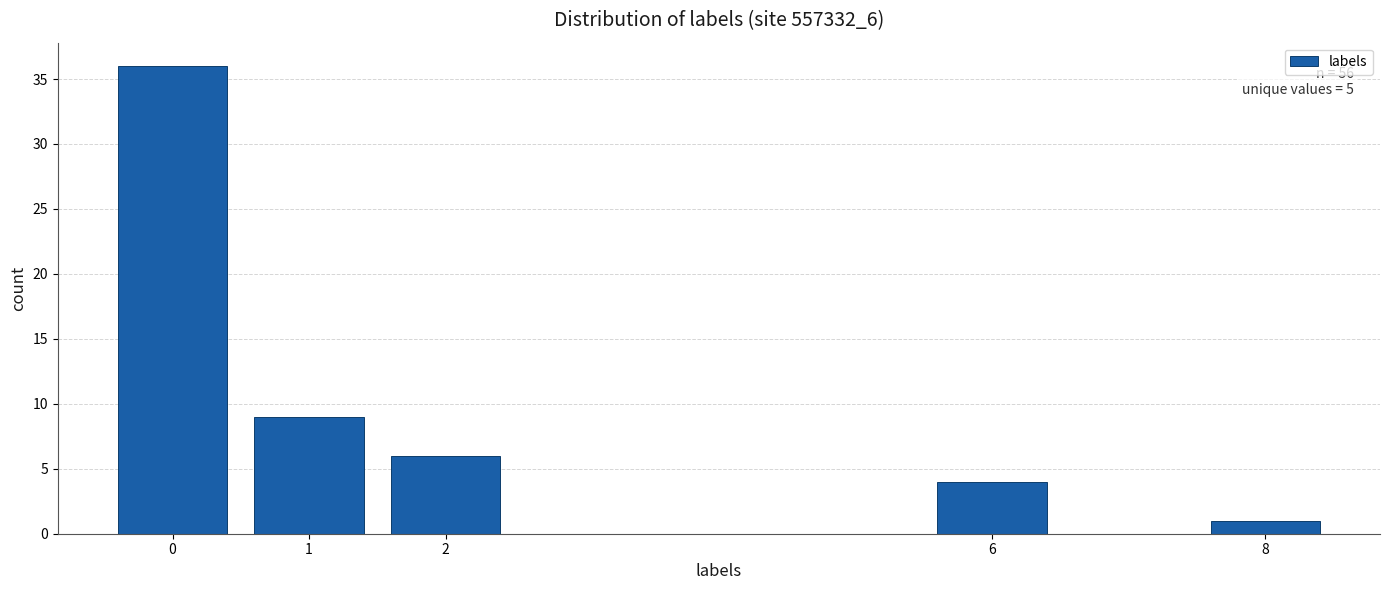

Reading left to right, what are all the values shown in this chart?

36	9	6	4	1